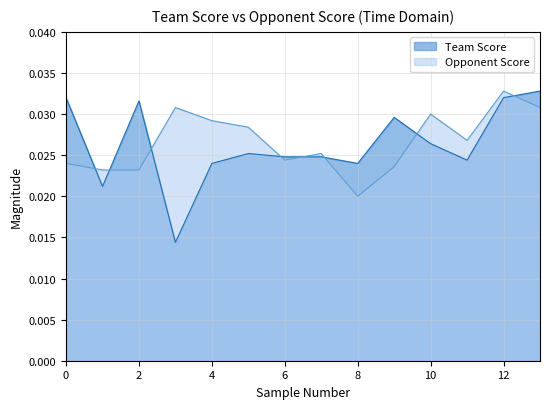

After their last crossing, which series has the higher values: Opponent Score or Team Score?

Team Score